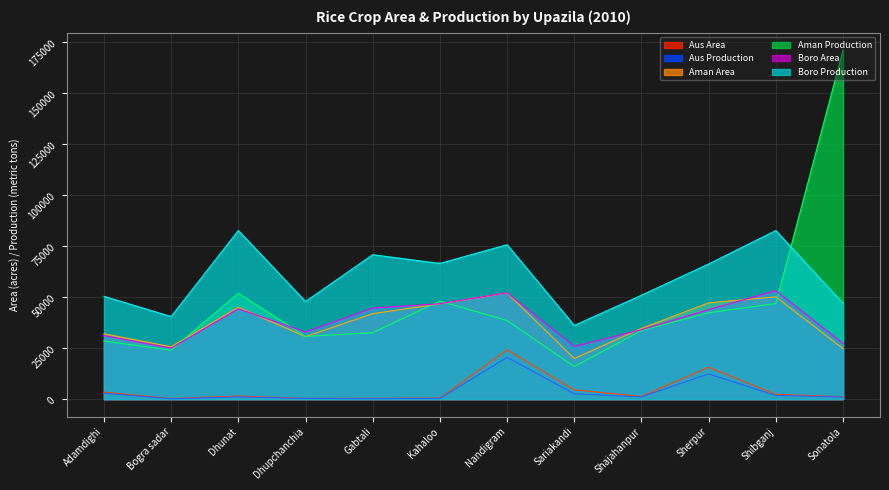

How many lines are shown in the chart?

6